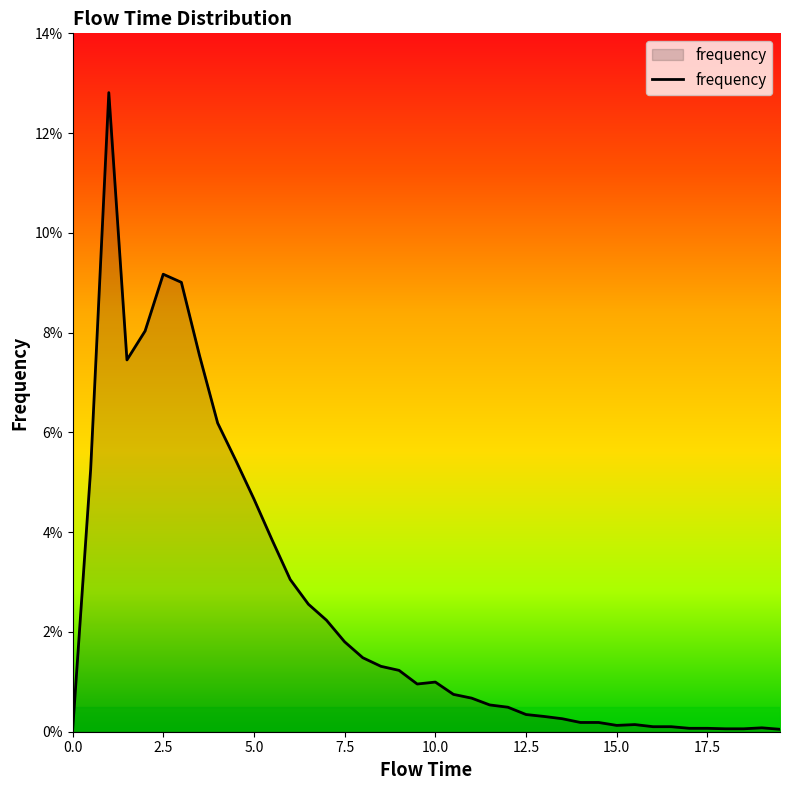

Does the chart display data point markers on the line(s)?

No